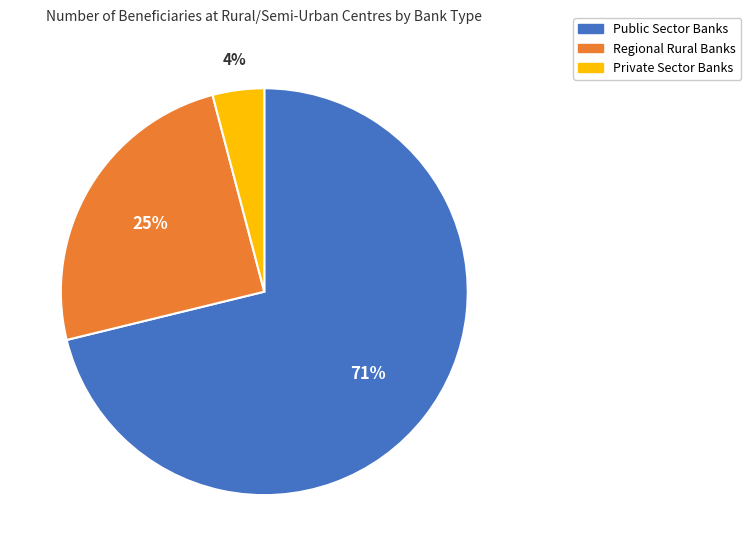

Between Public Sector Banks and Regional Rural Banks, which is larger?

Public Sector Banks